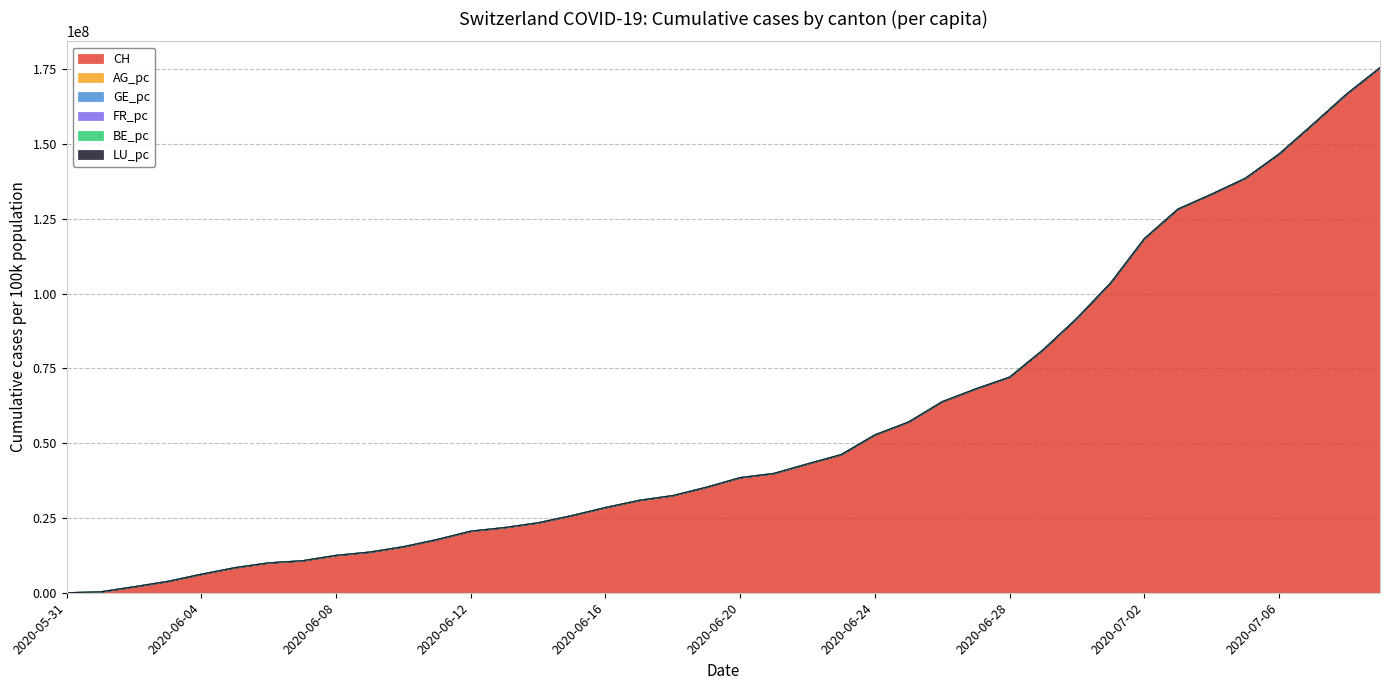

What is the label of the 4th point from the left?

2020-06-03